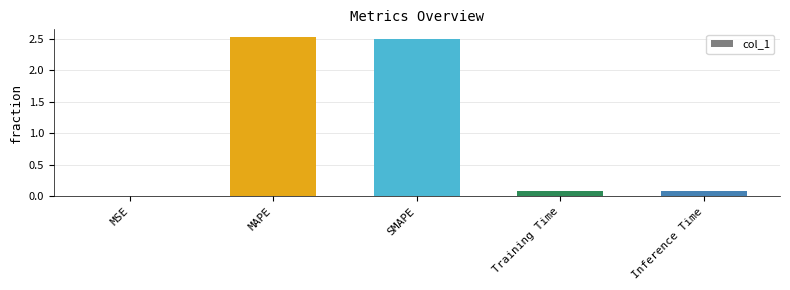

What is the change in value from MAPE to Inference Time?

-2.4